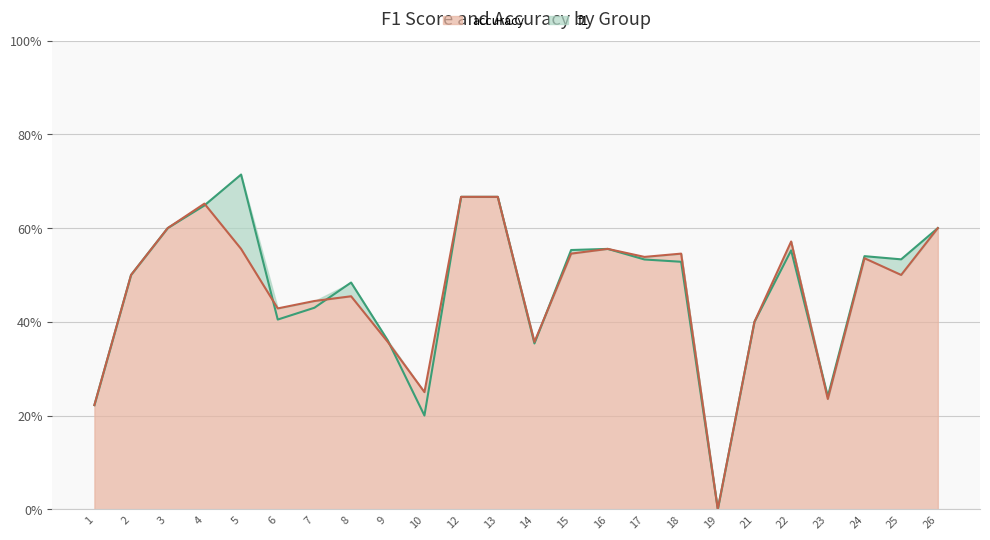

Which category has the lowest value across all series?

19